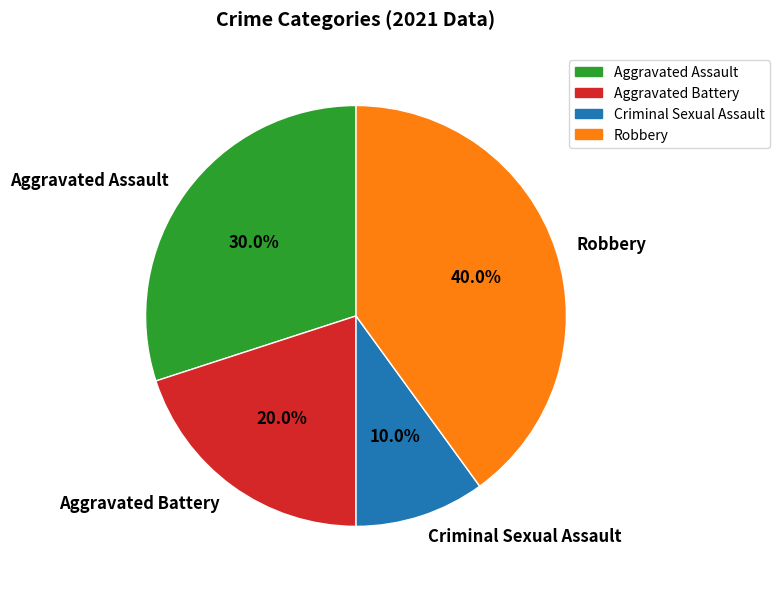

Which category has the smallest portion of the pie?

Criminal Sexual Assault